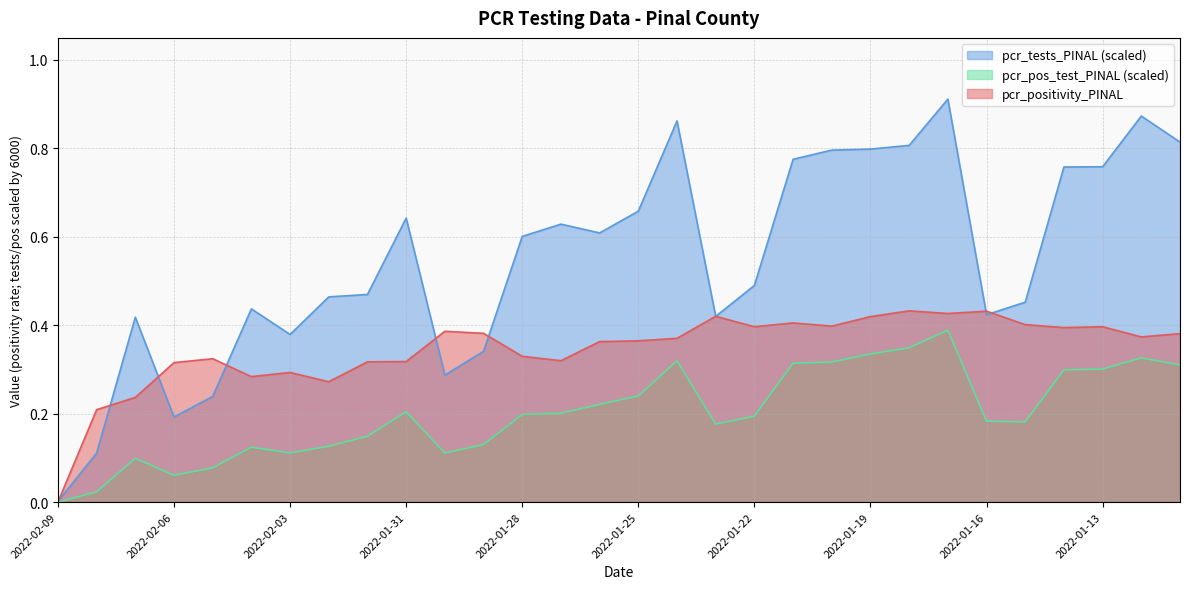

At which category does pcr_tests_PINAL reach its first local peak?

2022-02-07